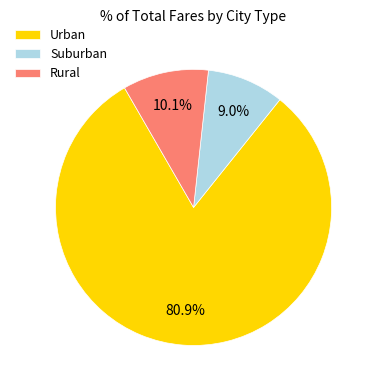

Is there a majority slice in this chart?

Yes